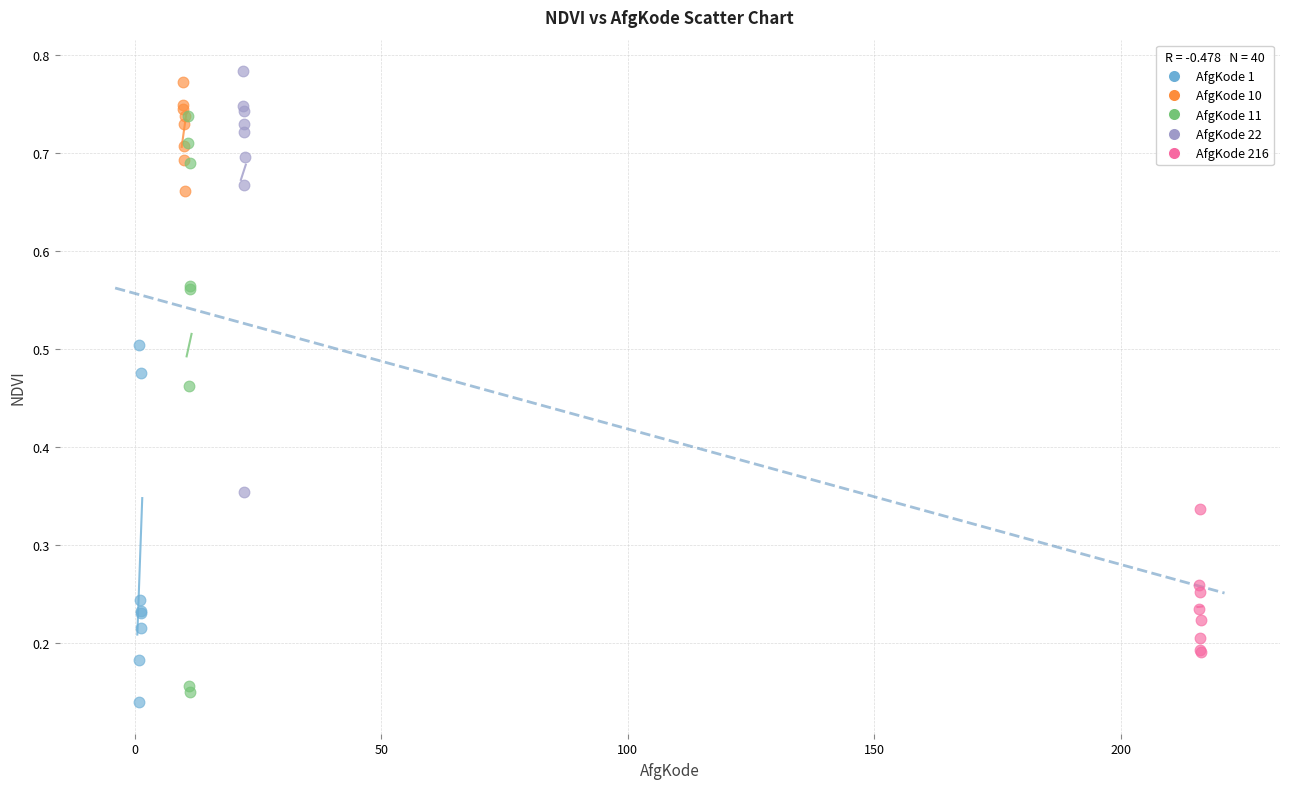

What are all the series names shown in the legend?

AfgKode 1, AfgKode 10, AfgKode 11, AfgKode 22, AfgKode 216